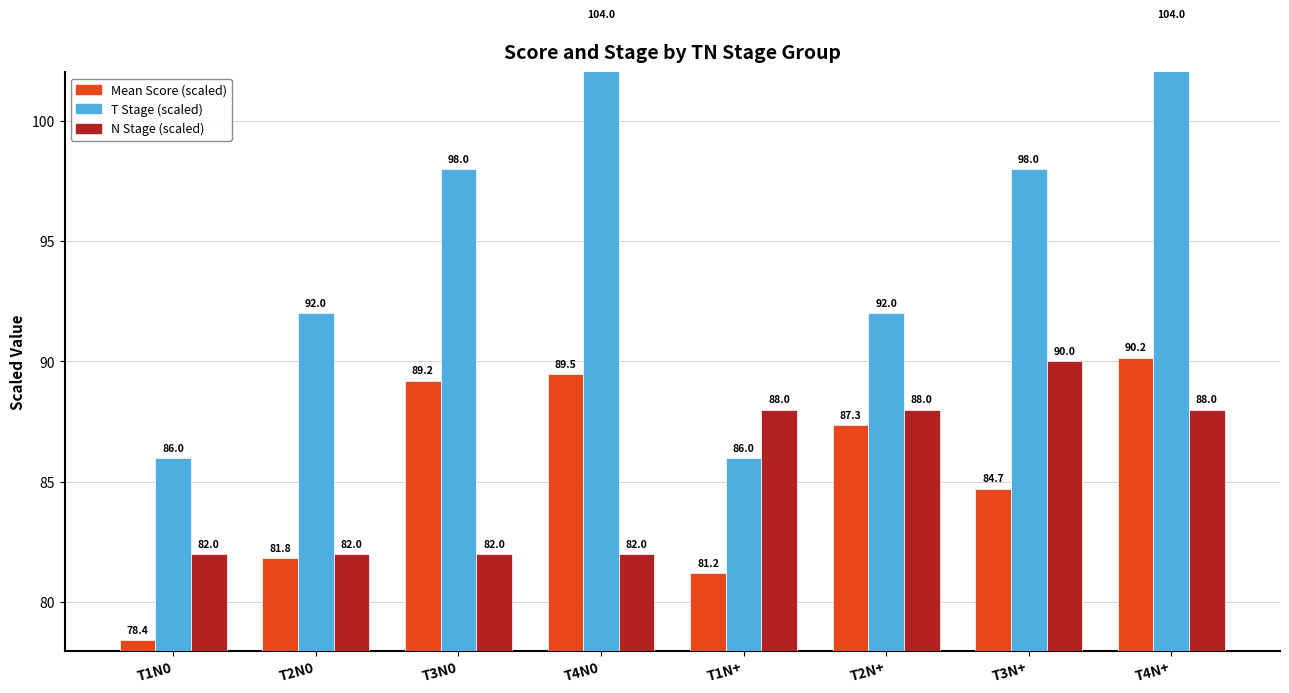

Reading left to right, what are all the values shown in this chart?

Mean Score (scaled): T1N0=78.4	T2N0=81.8	T3N0=89.2	T4N0=89.5	T1N+=81.2	T2N+=87.3	T3N+=84.7	T4N+=90.2
T Stage (scaled): T1N0=86.0	T2N0=92.0	T3N0=98.0	T4N0=104.0	T1N+=86.0	T2N+=92.0	T3N+=98.0	T4N+=104.0
N Stage (scaled): T1N0=82.0	T2N0=82.0	T3N0=82.0	T4N0=82.0	T1N+=88.0	T2N+=88.0	T3N+=90.0	T4N+=88.0